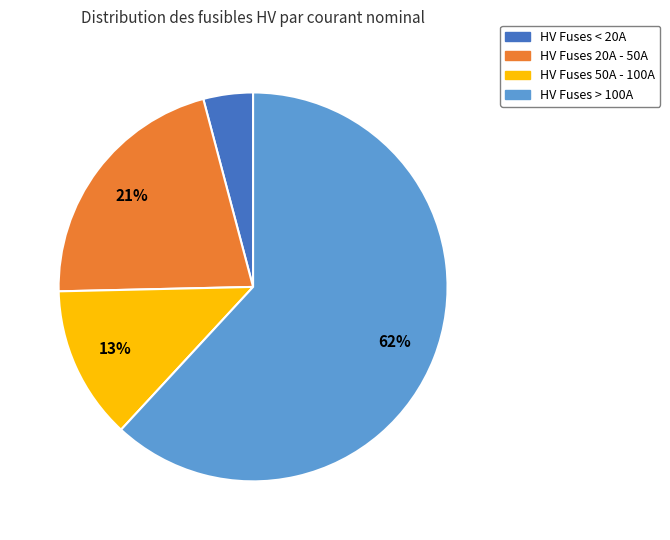

To the nearest percent, what is the difference between the largest and smallest slice percentages?

58%